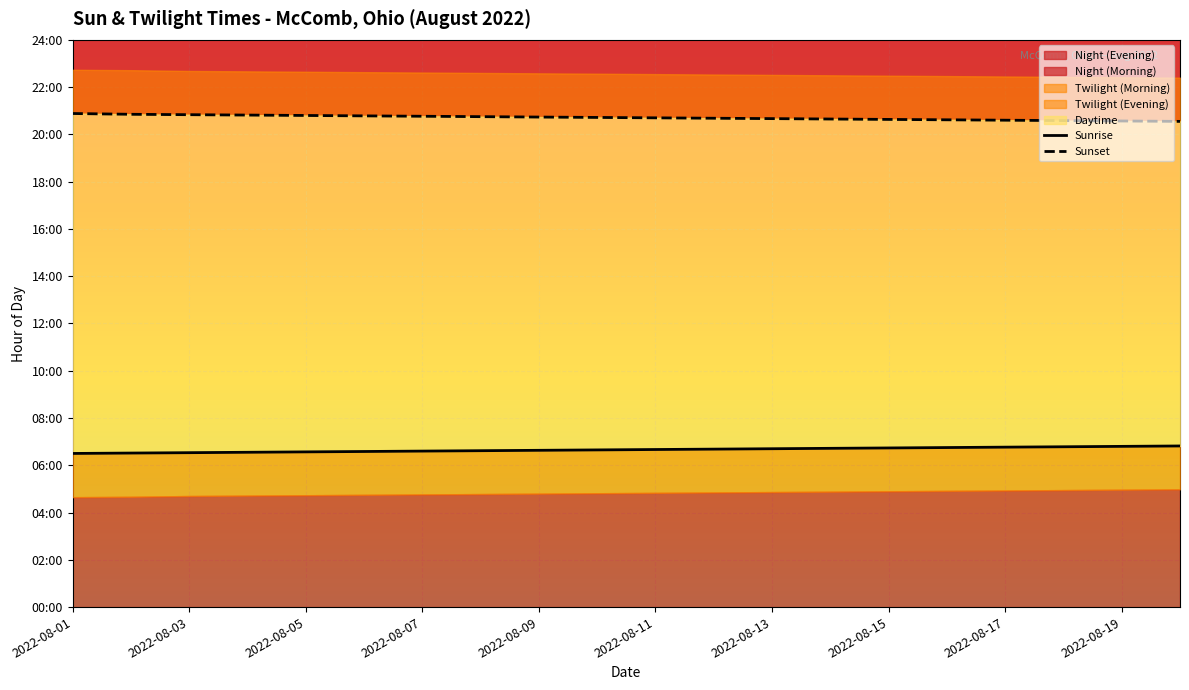

Does the chart display data point markers on the line(s)?

No